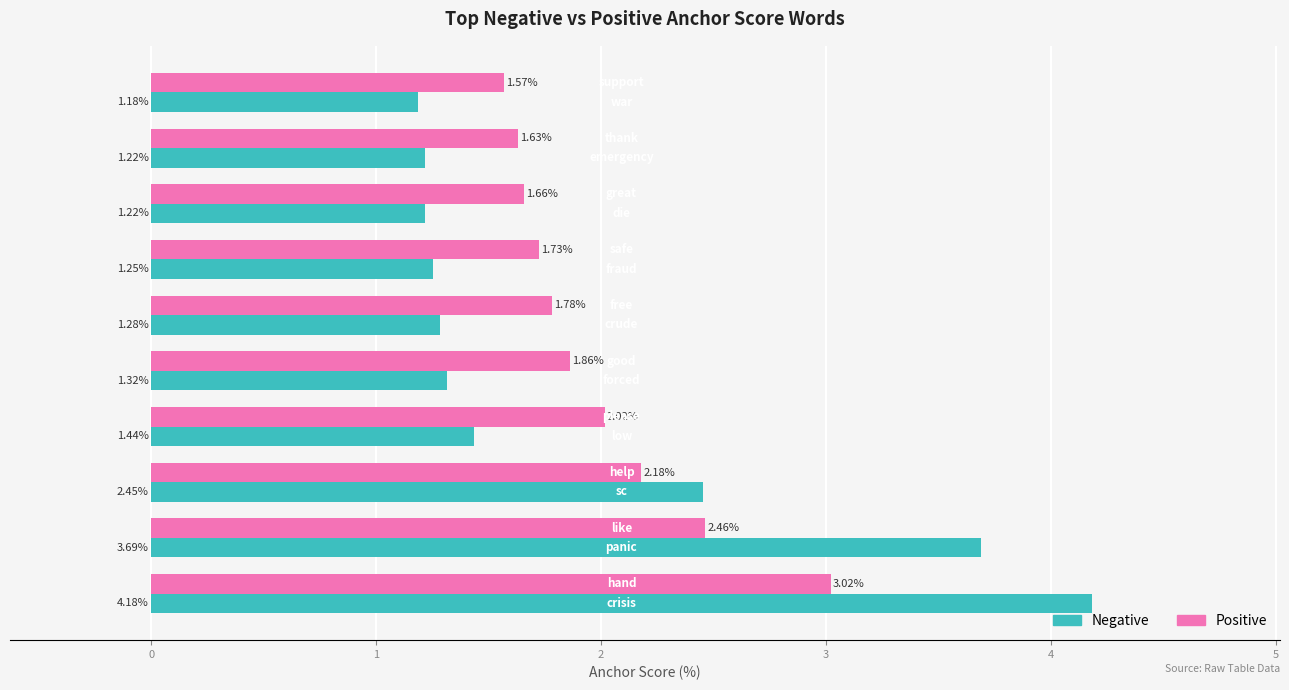

Which series has the widest spread of values?

Negative